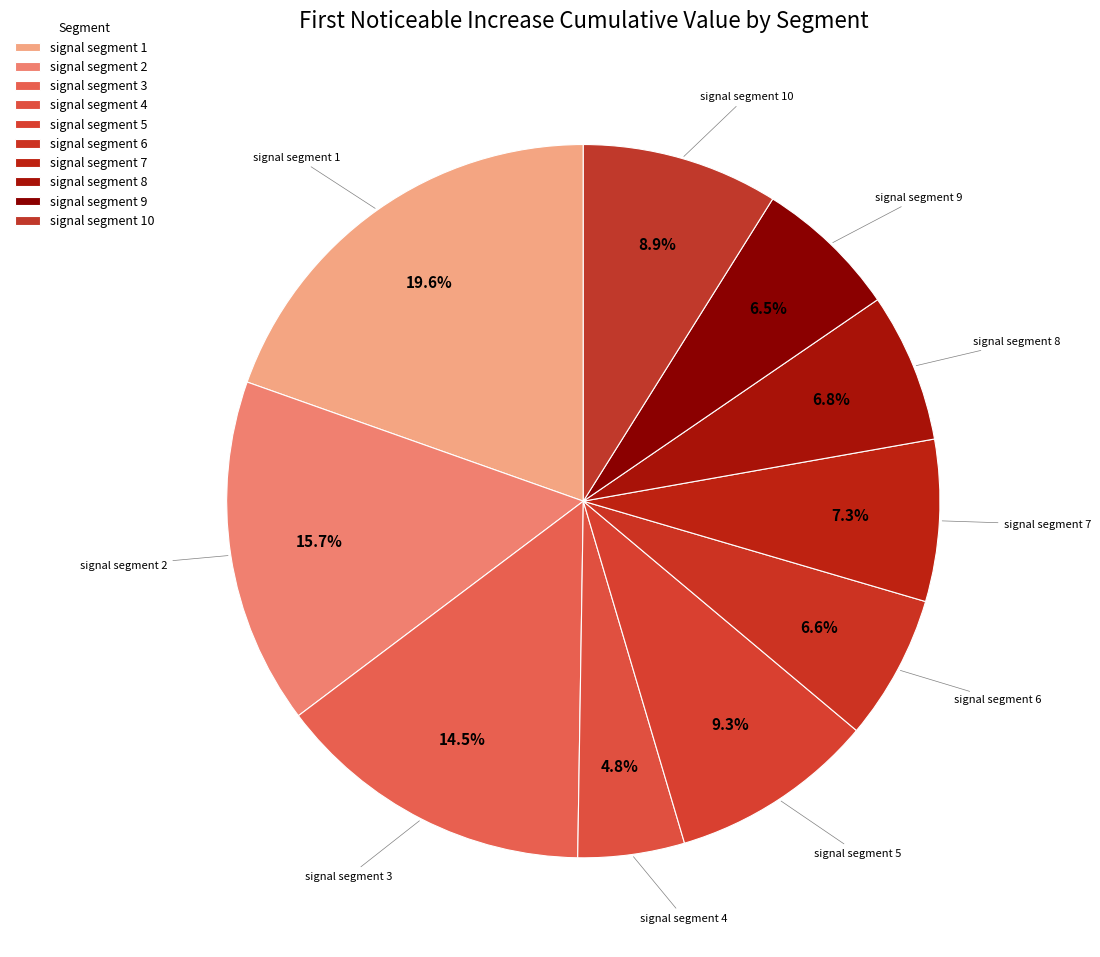

How many slices are in this pie chart?

10